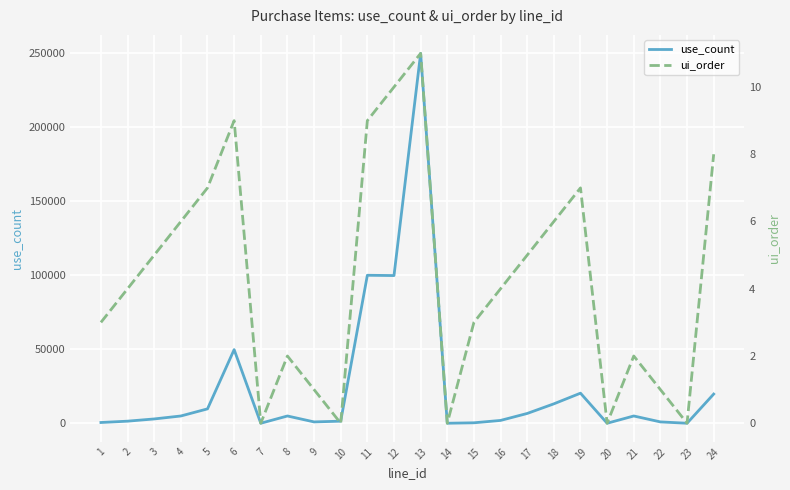

Which category has the lowest value in the ui_order series?

7